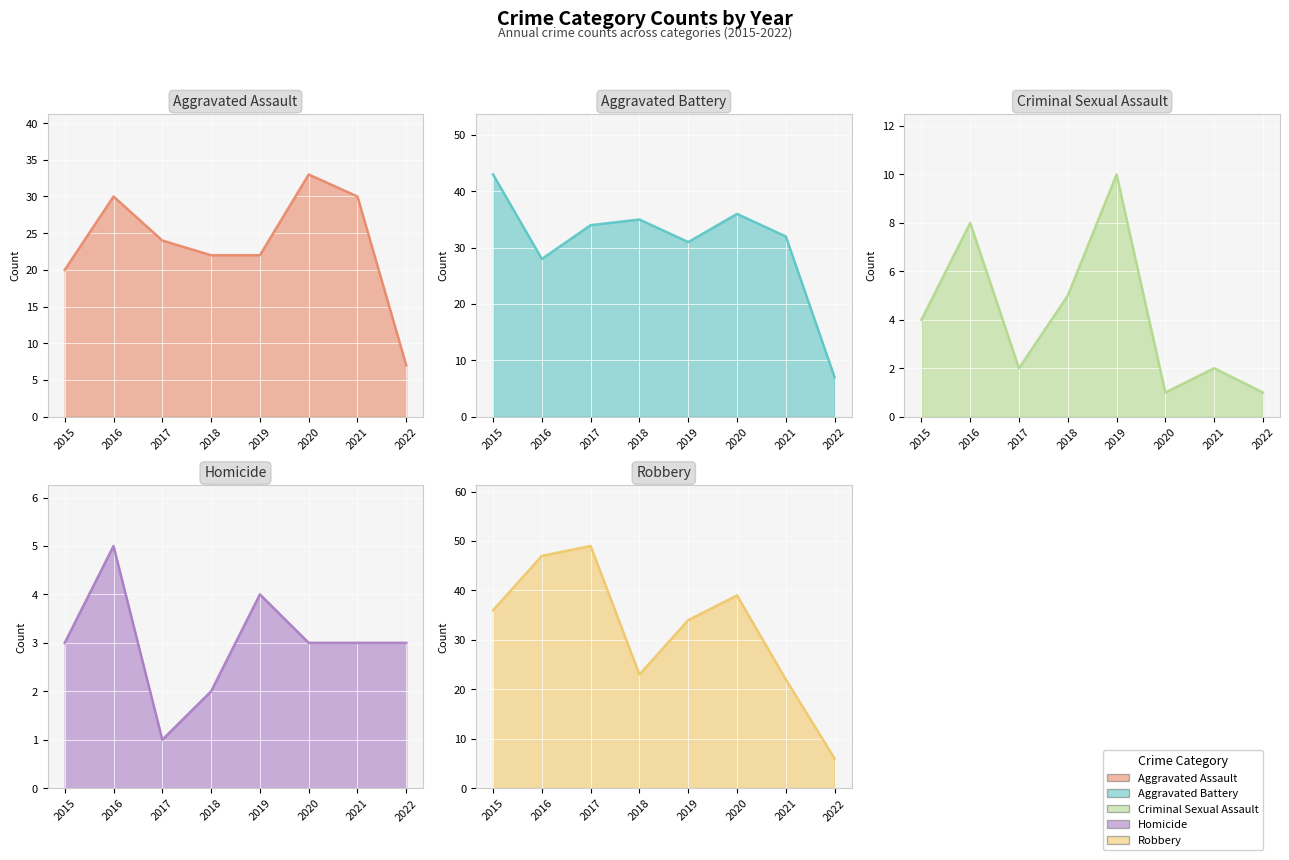

List the series in order of their peak value, lowest first.

Homicide (line), Criminal Sexual Assault (line), Aggravated Assault (line), Aggravated Battery (line), Robbery (line)